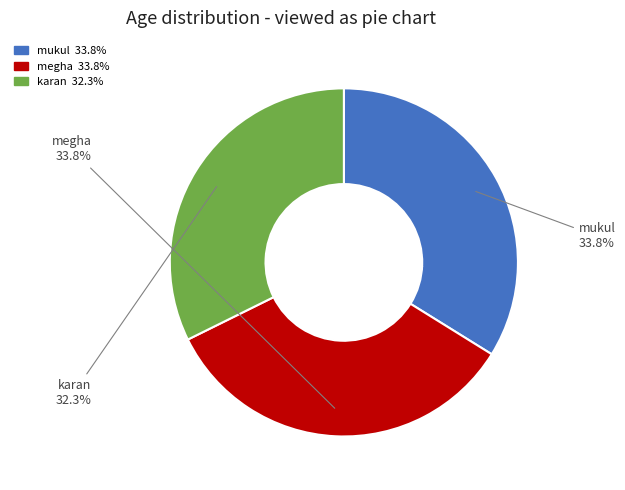

To the nearest percent, what portion does mukul represent?

34%